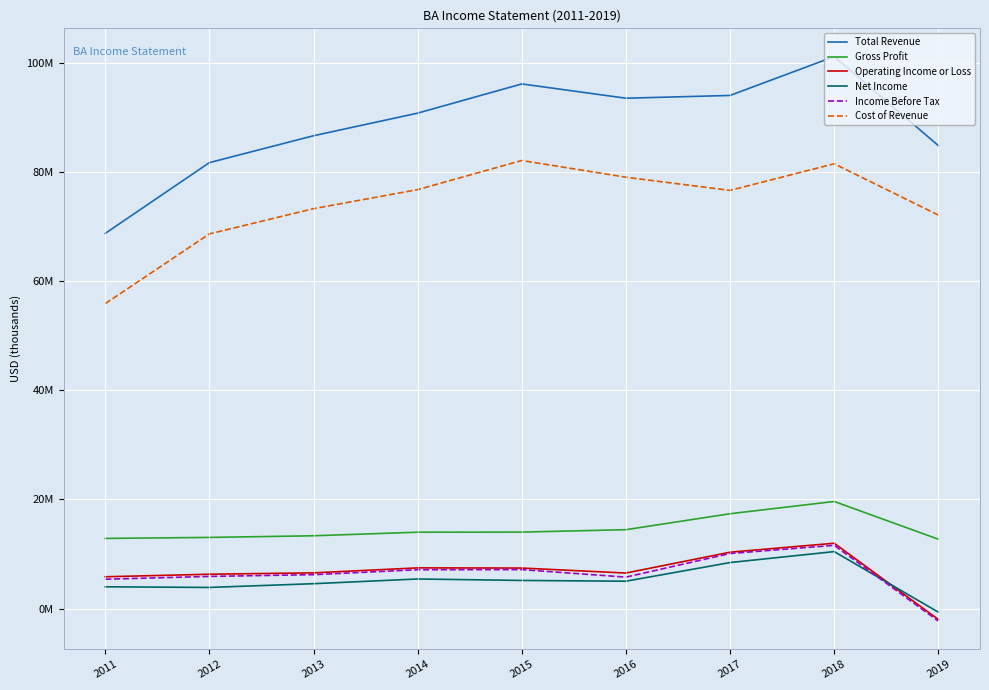

Is the value of Cost of Revenue at 2013 greater than the value of Income Before Tax at 2016?

Yes